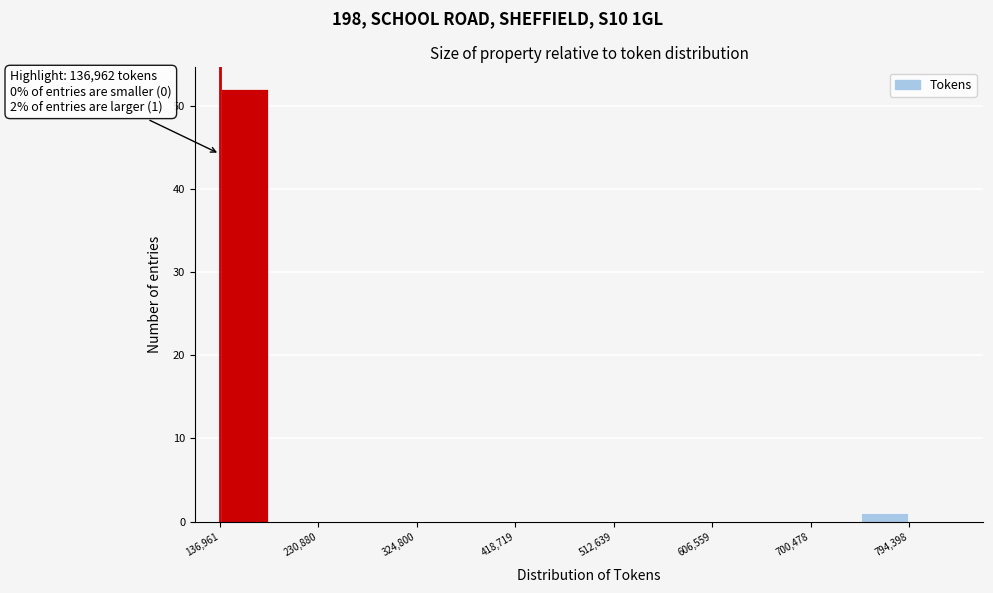

Over which range of the x-axis is the bar tallest?

140000 to 180000